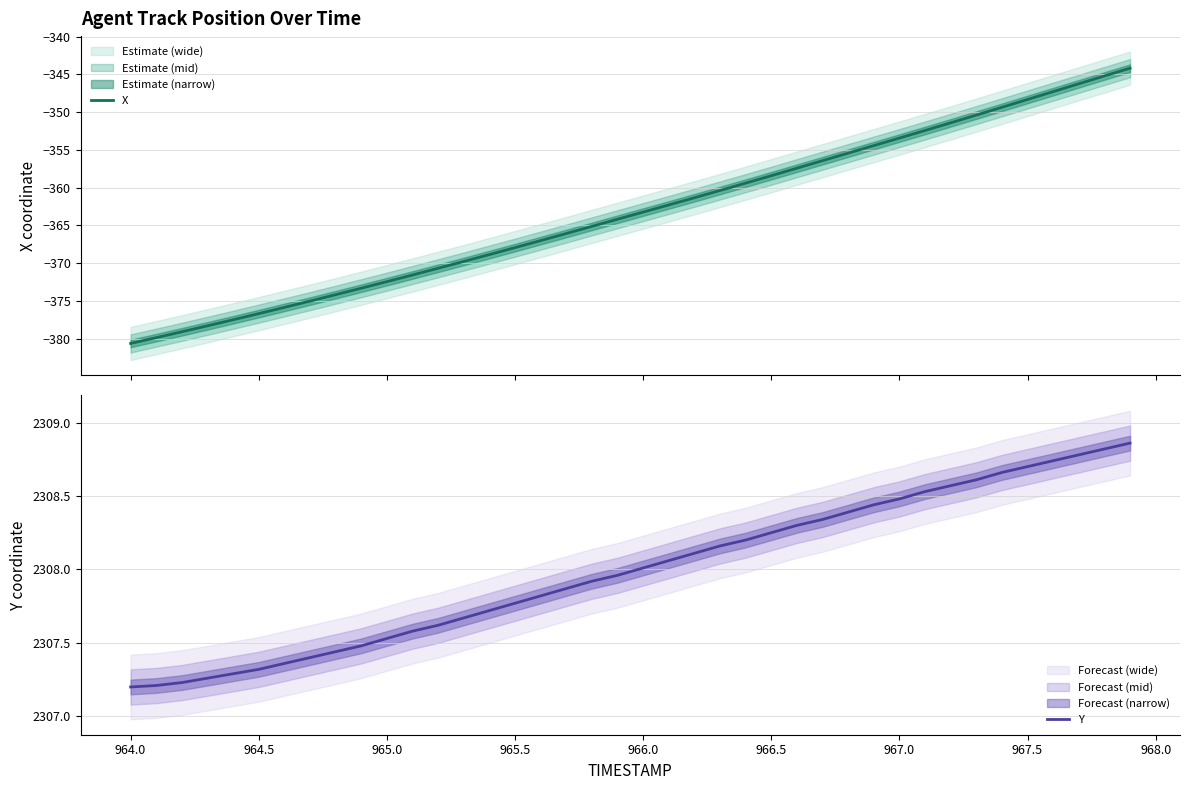

How many data points in Y are above 2308?

20